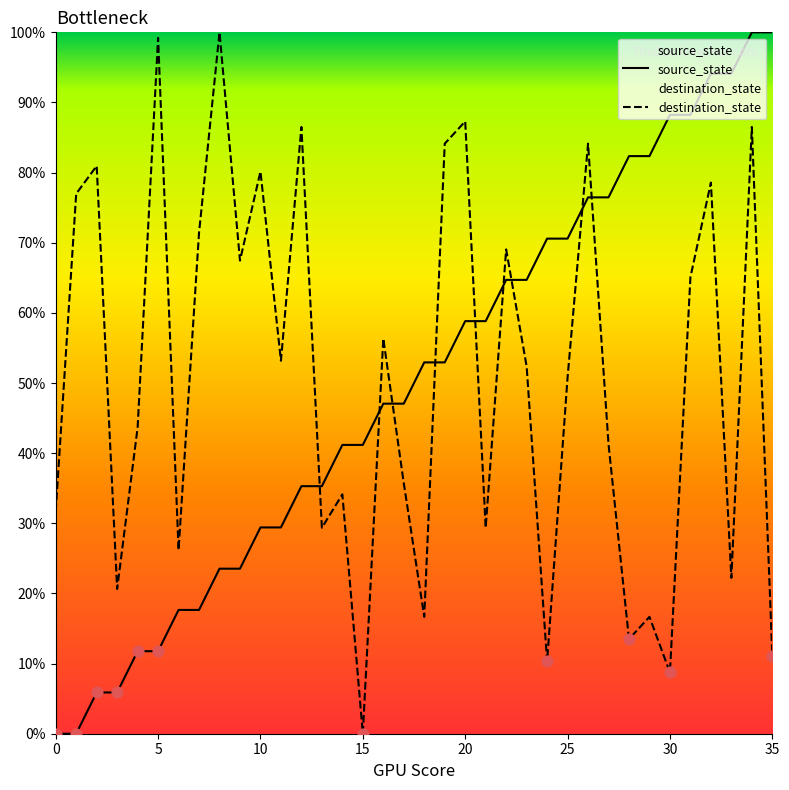

What is the total value across all series at 32?

172.7